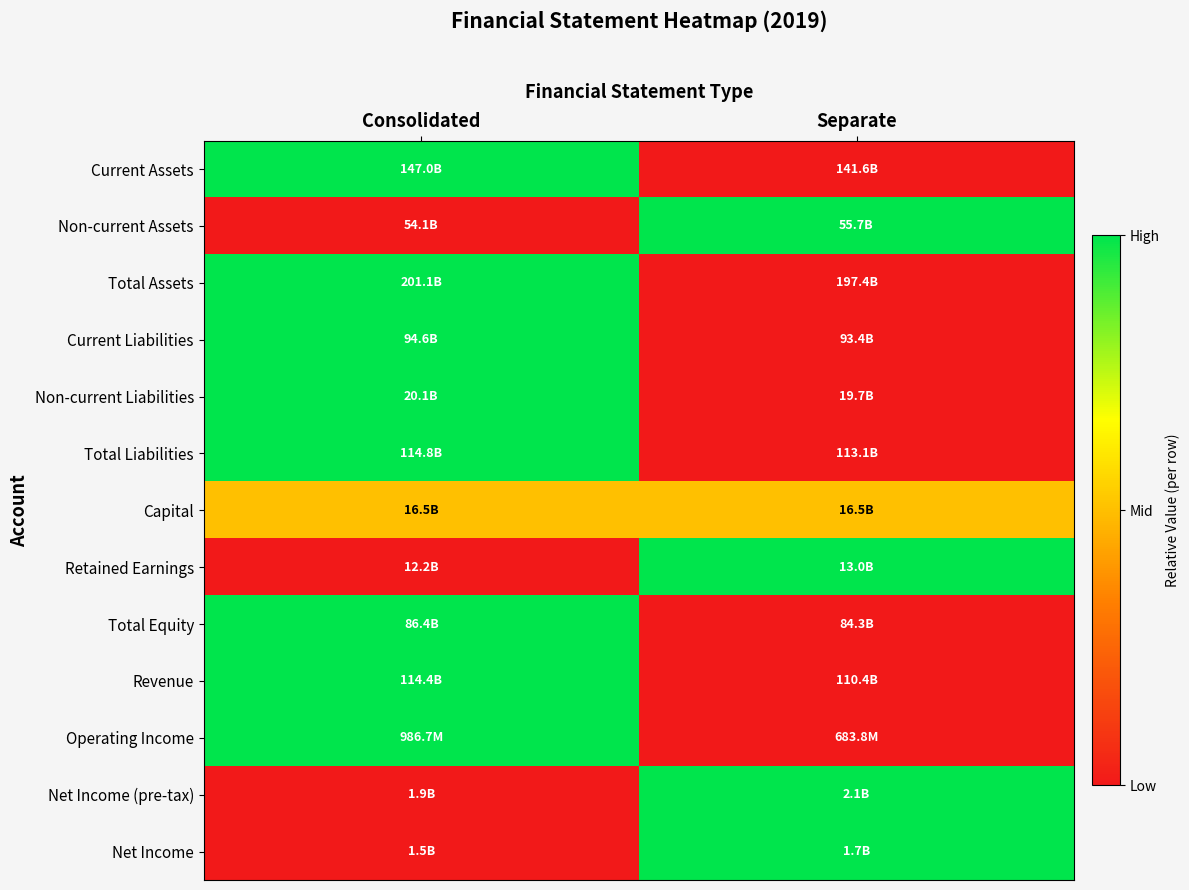

How many distinct data groups are displayed?

13